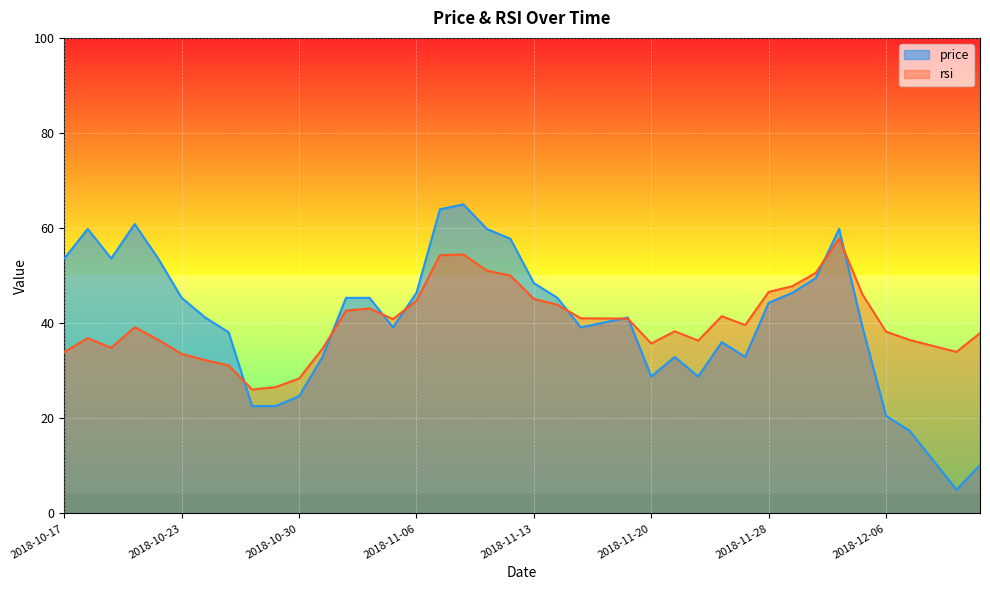

What is the smallest value displayed?

5.0